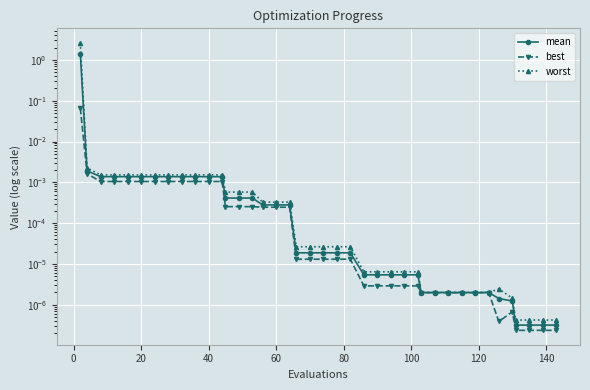

Which series has the largest range (max minus min)?

worst